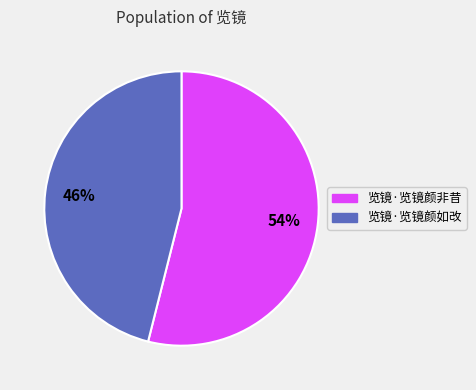

To the nearest percent, what portion does 览镜·览镜颜非昔 represent?

54%